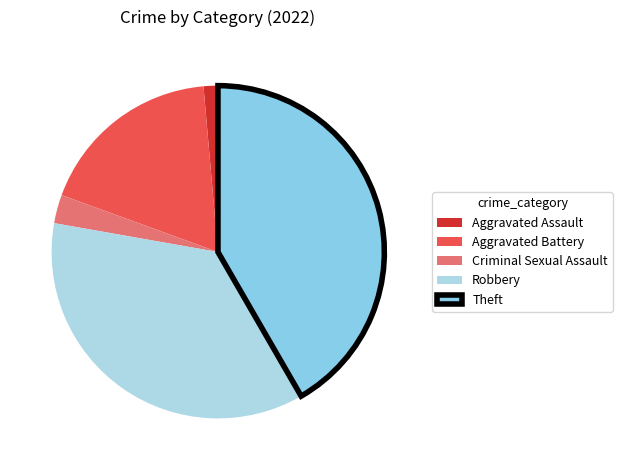

To the nearest percent, what is the difference between the Aggravated Assault and Robbery slice percentages?

35%